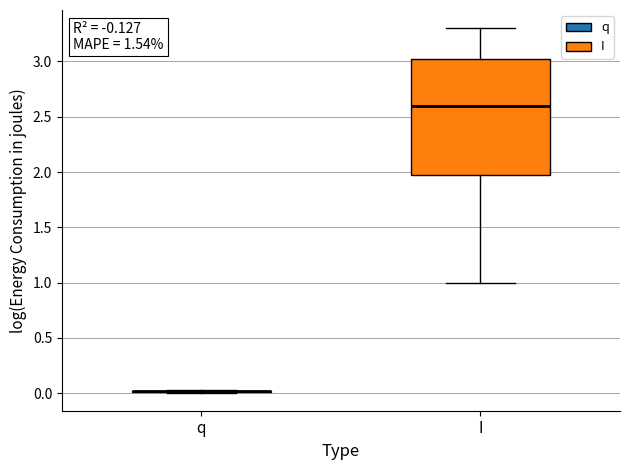

Reading left to right, transcribe this box plot: for each box, give where its median line is, the range the box spans, and where its two whiskers end, as read against the y-axis. The values are not printed on the chart, so give them approximately, as read against the axis.

q: box collapsed to a line at 0.00, whiskers 0.00 to 0.05
I: median 2.60, box 2.00 to 3.05, whiskers 1.00 to 3.30